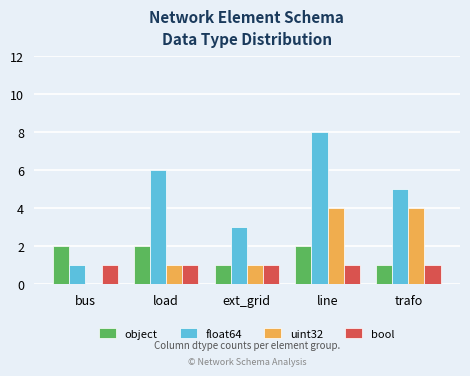

What is the sum of all float64 values?

23